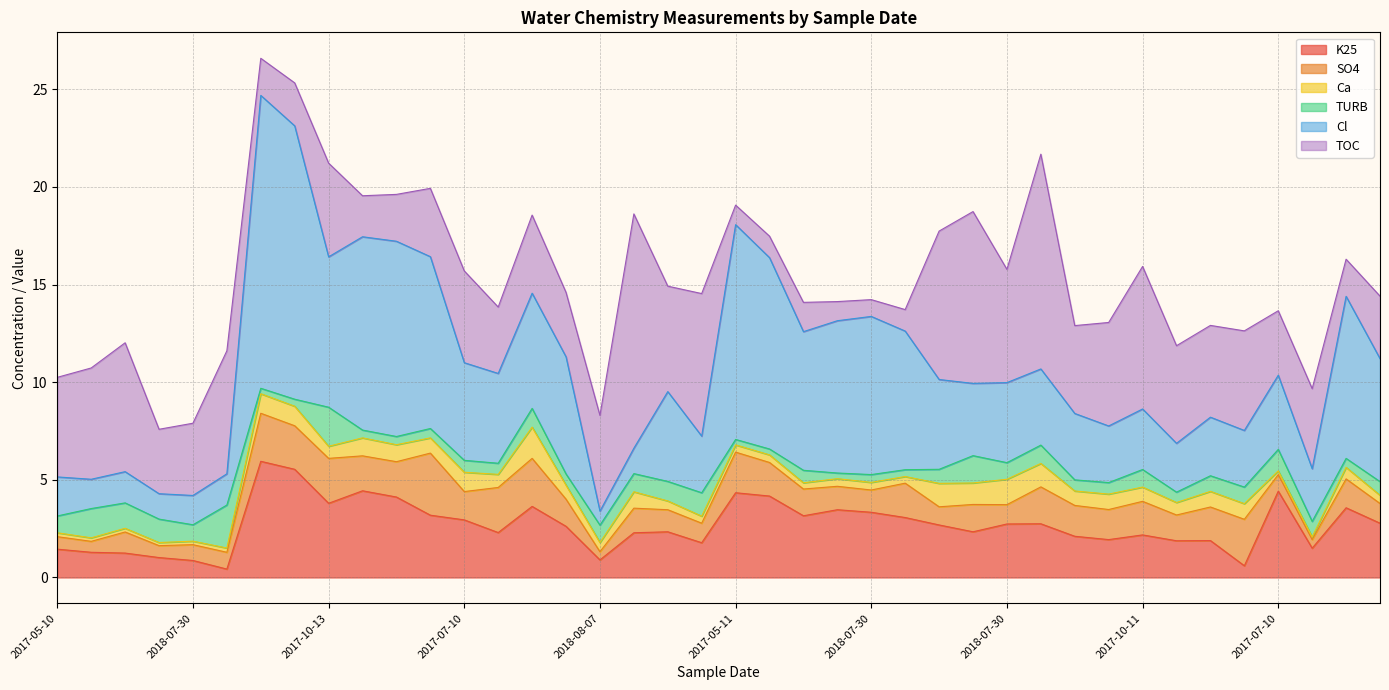

Which category has the lowest value across all series?

2017-10-23